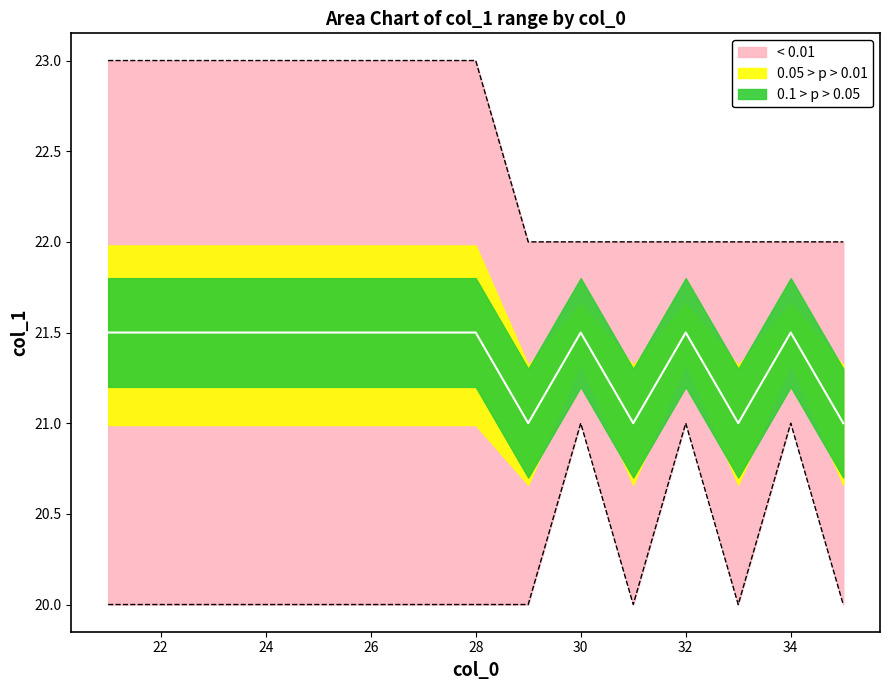

Reading left to right, transcribe all the data shown in this chart.

col_1_min: 21=20	22=20	23=20	24=20	25=20	26=20	27=20	28=20	29=20	30=21	31=20	32=21	33=20	34=21	35=20
col_1_max: 21=23	22=23	23=23	24=23	25=23	26=23	27=23	28=23	29=22	30=22	31=22	32=22	33=22	34=22	35=22